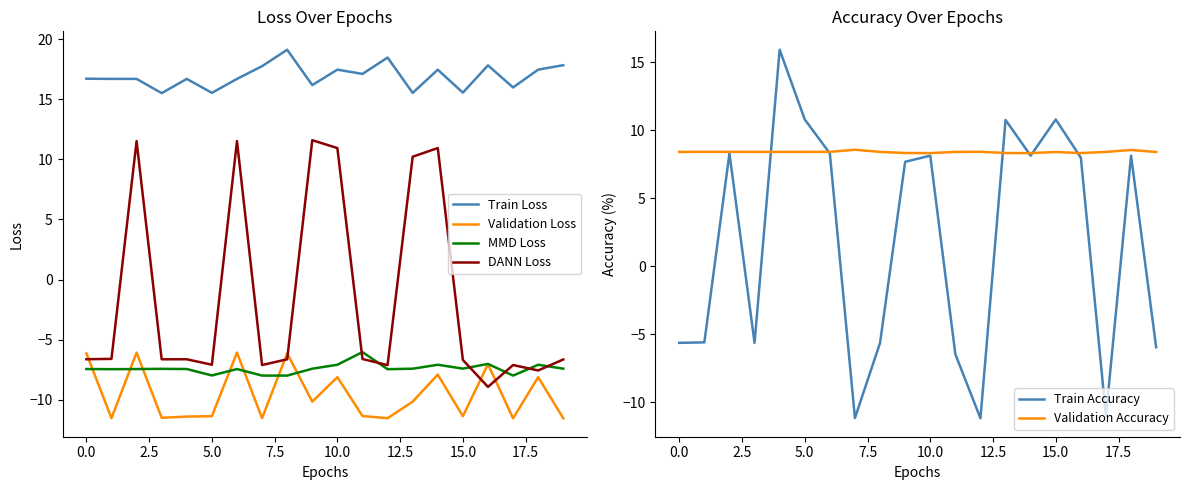

Where does the Validation Loss series first go above -10?

0.0